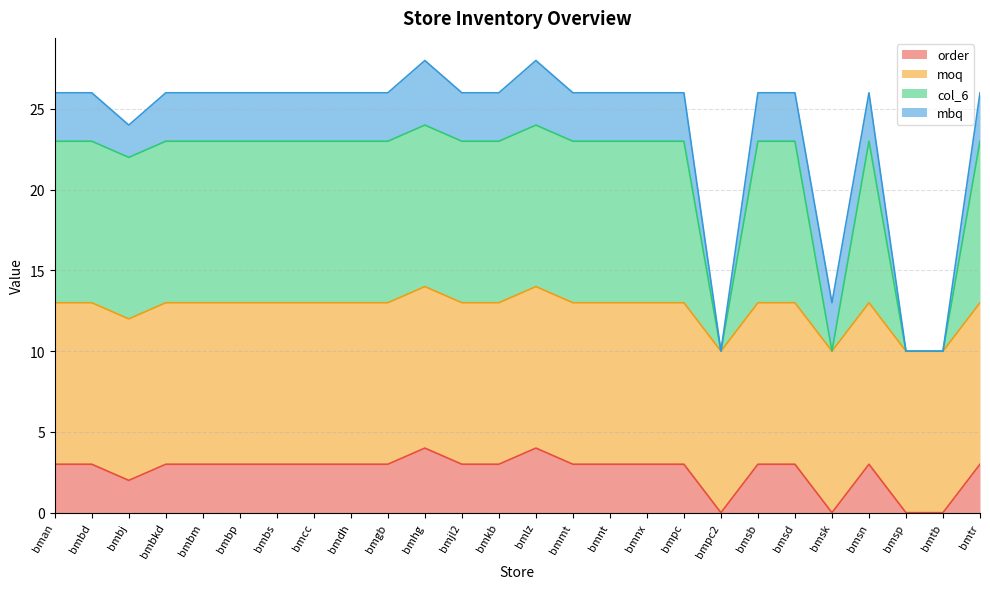

True or false: order has a value of 2 at bmtb.

False